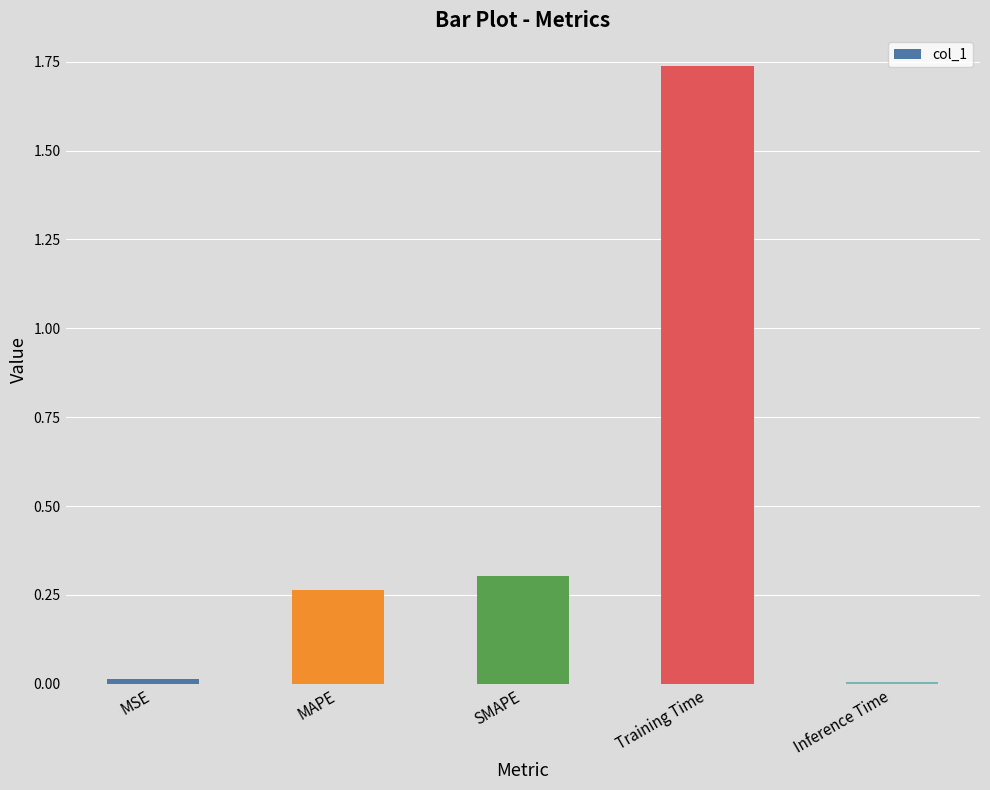

Between SMAPE and Training Time, which is larger?

Training Time